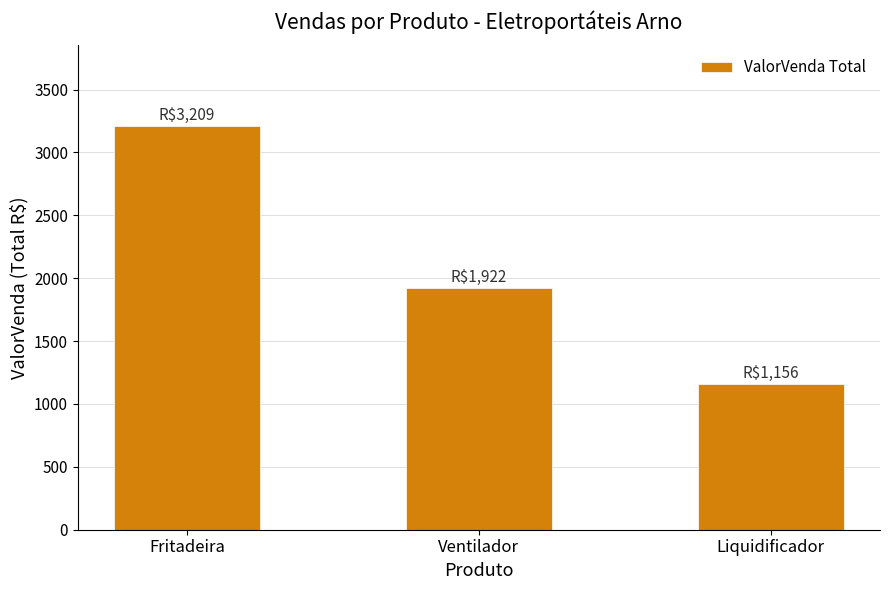

What position from the left is Fritadeira?

1